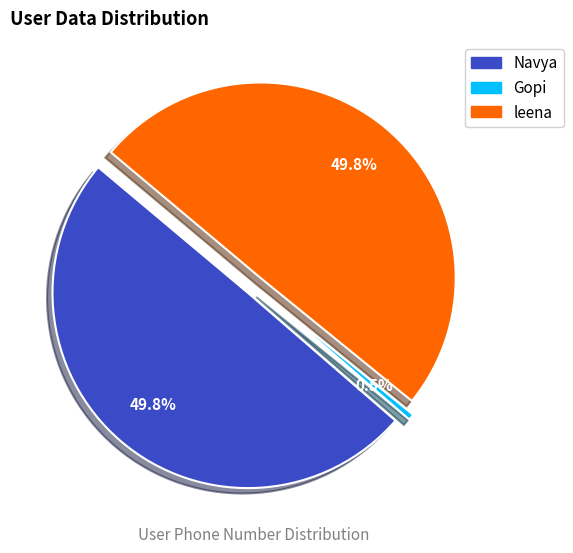

Combined, do leena and Gopi account for over 50%?

Yes